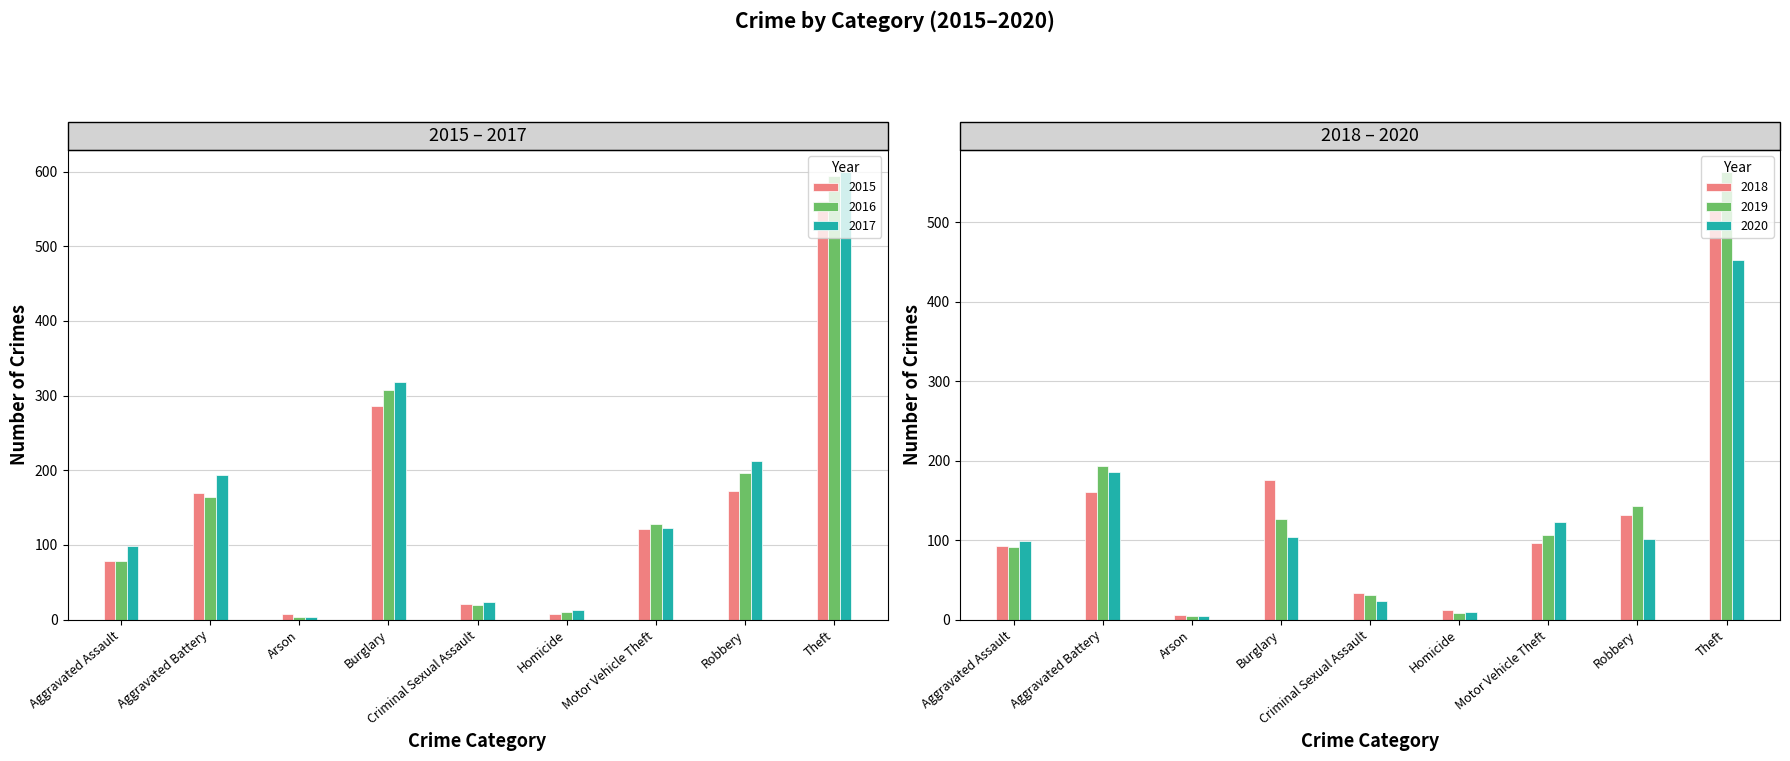

What is the difference between the maximum and minimum values in the 2017 series?

595